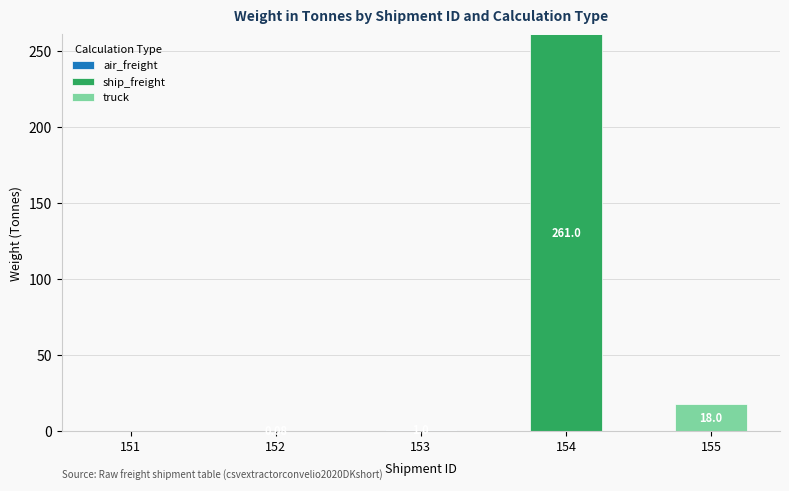

At which category is the sum across all series the highest?

154